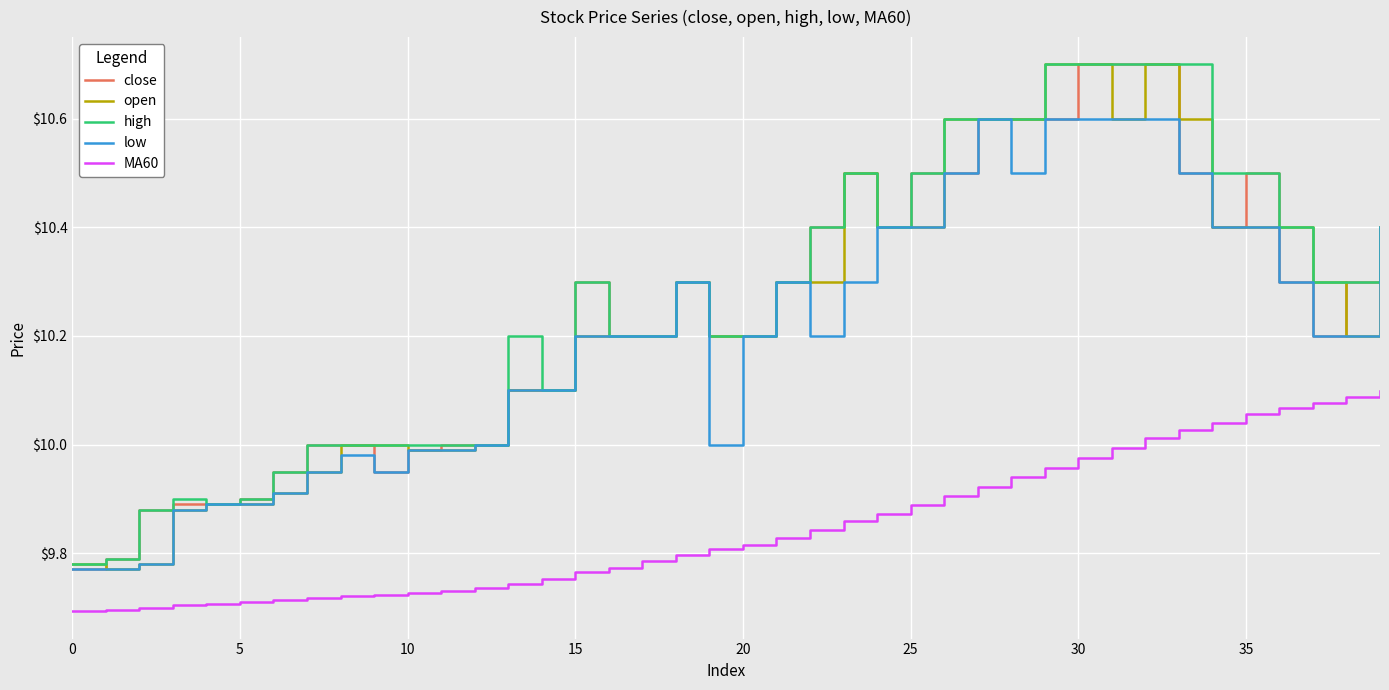

True or false: MA60 and low cross at least once.

False